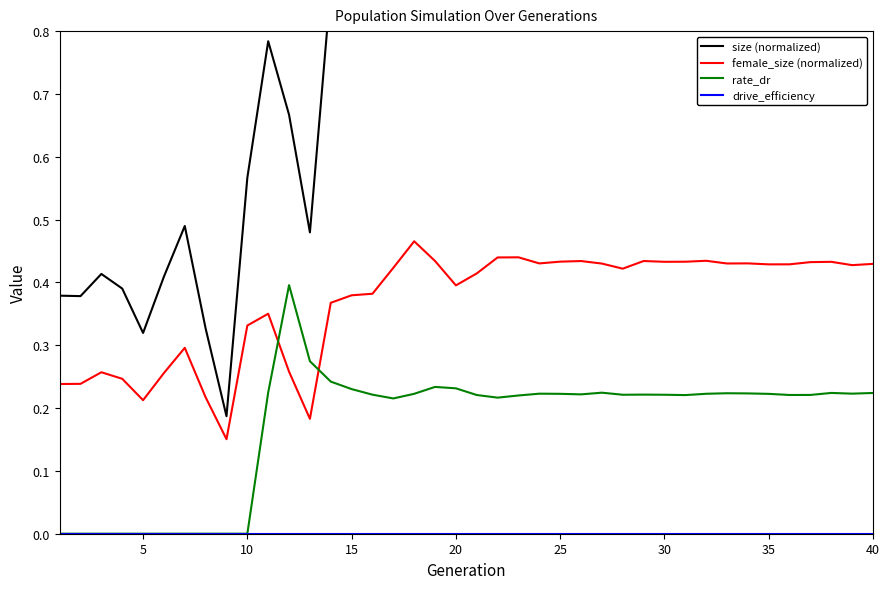

What is the spread (max minus min) of values at 30?

0.5